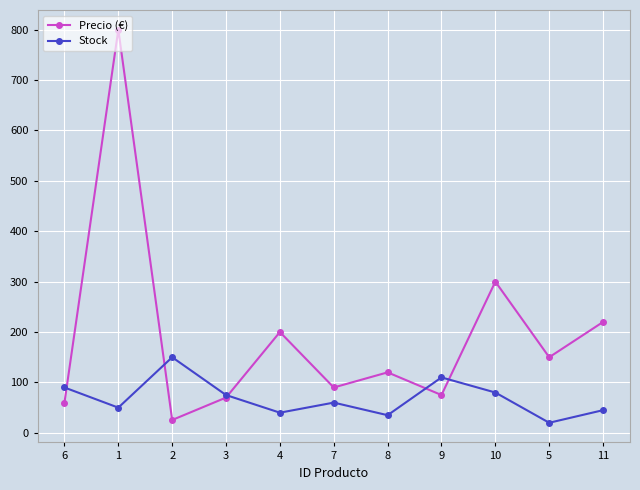

What is the greatest value displayed?

800.0